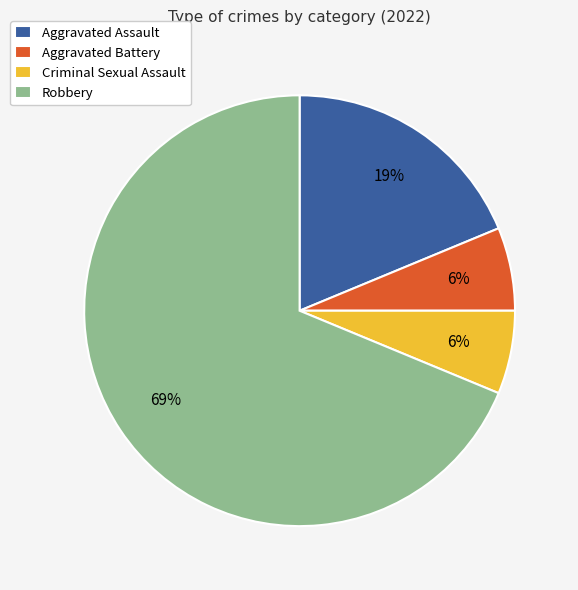

Is there a majority slice in this chart?

Yes